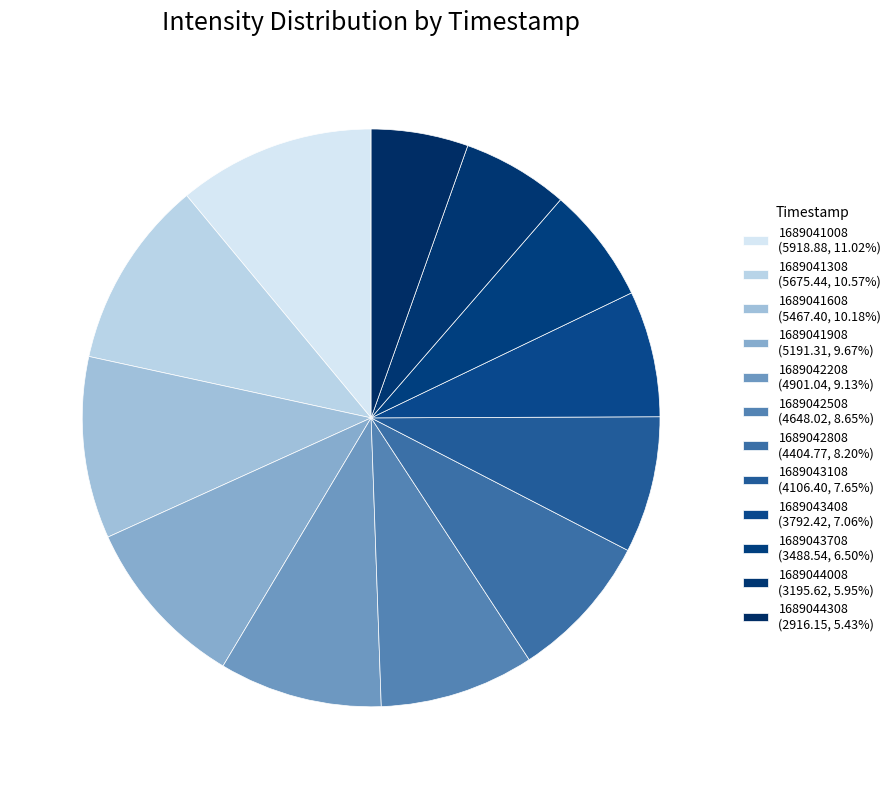

Does 1689043708 account for over 50% of the chart?

No